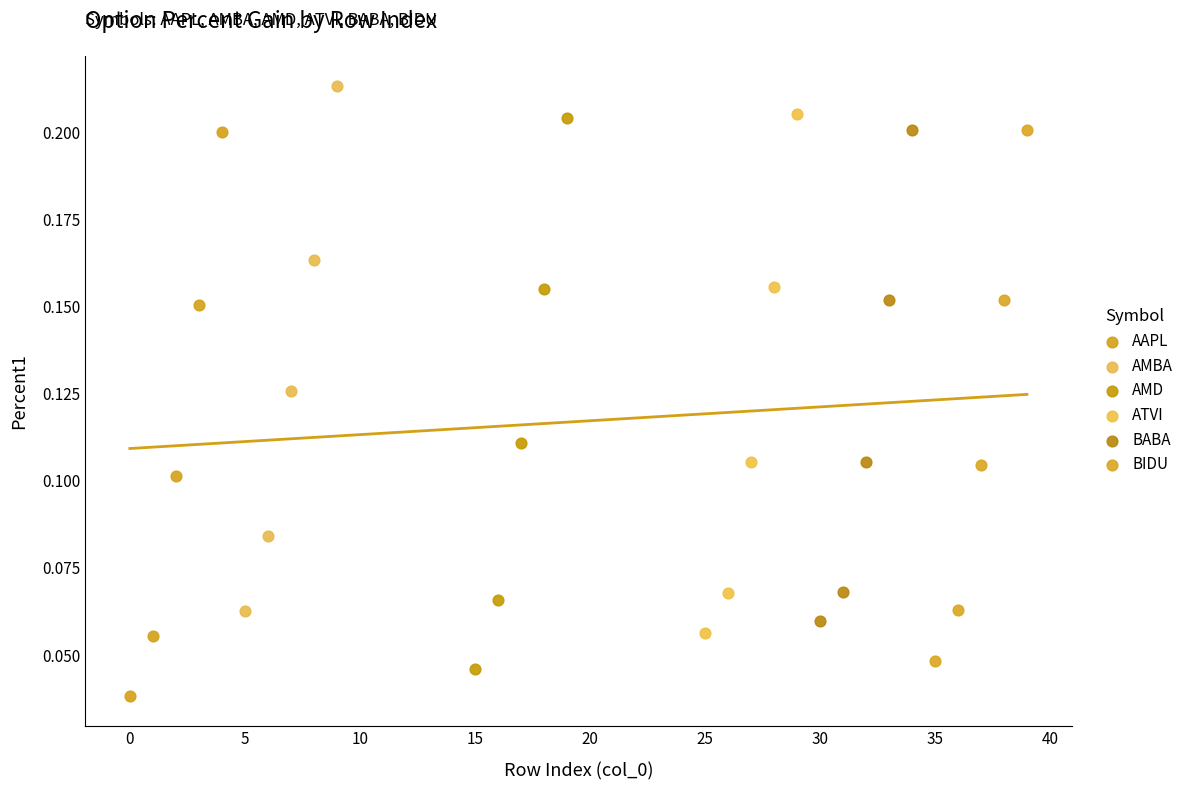

Which series contains the highest Y value?

AMBA